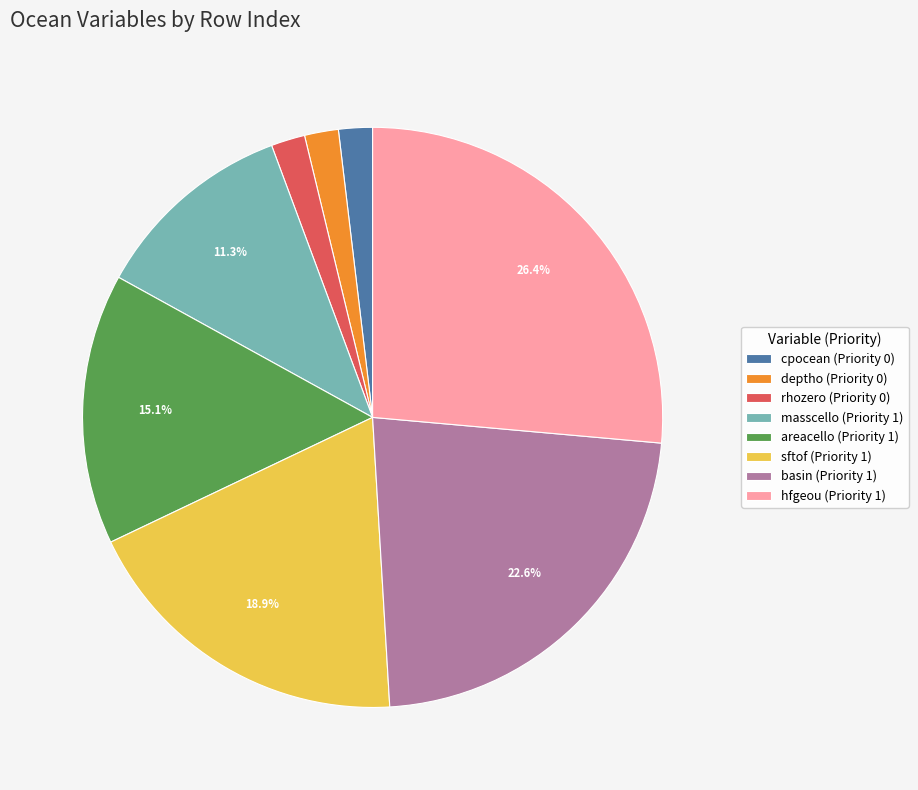

Is it true that areacello (Priority 1) is 31% of the pie?

False